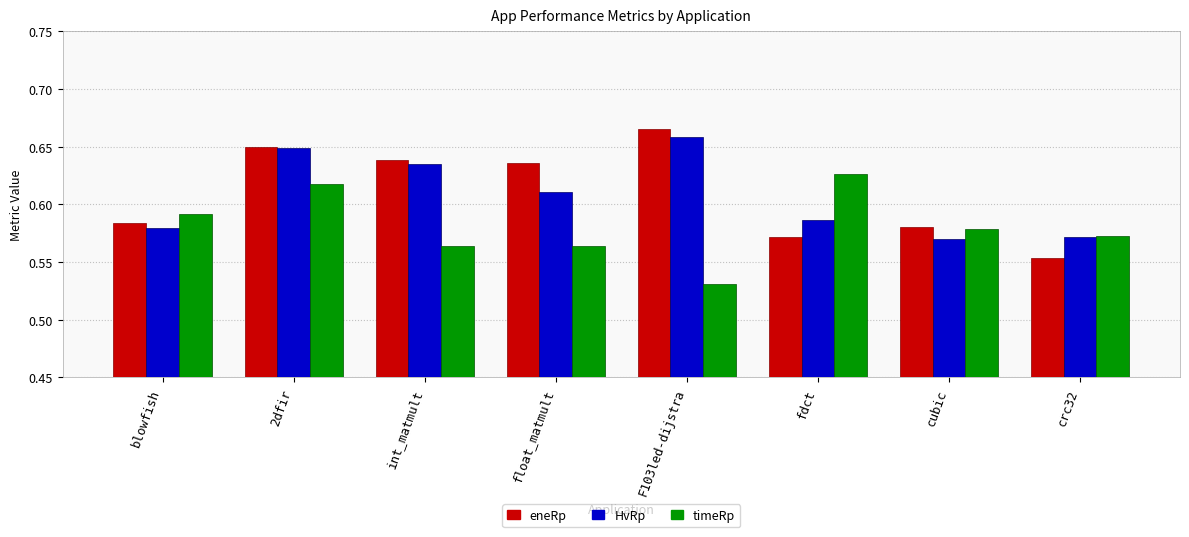

What is the sum of all eneRp values?

4.9